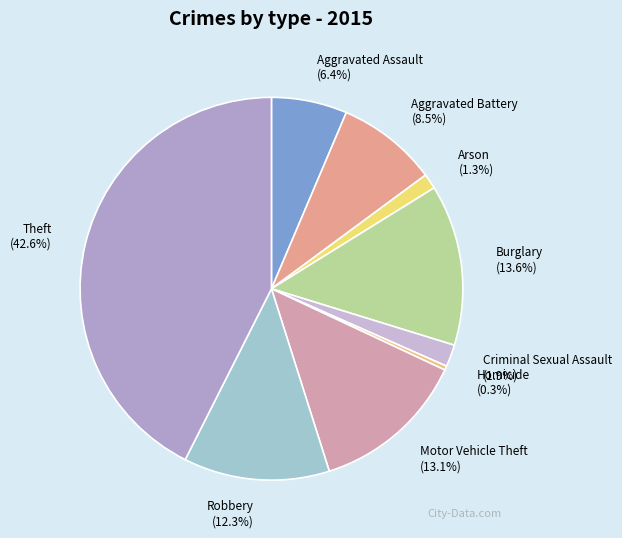

What is the ratio of the value at Aggravated Assault to the value at Robbery?

0.5